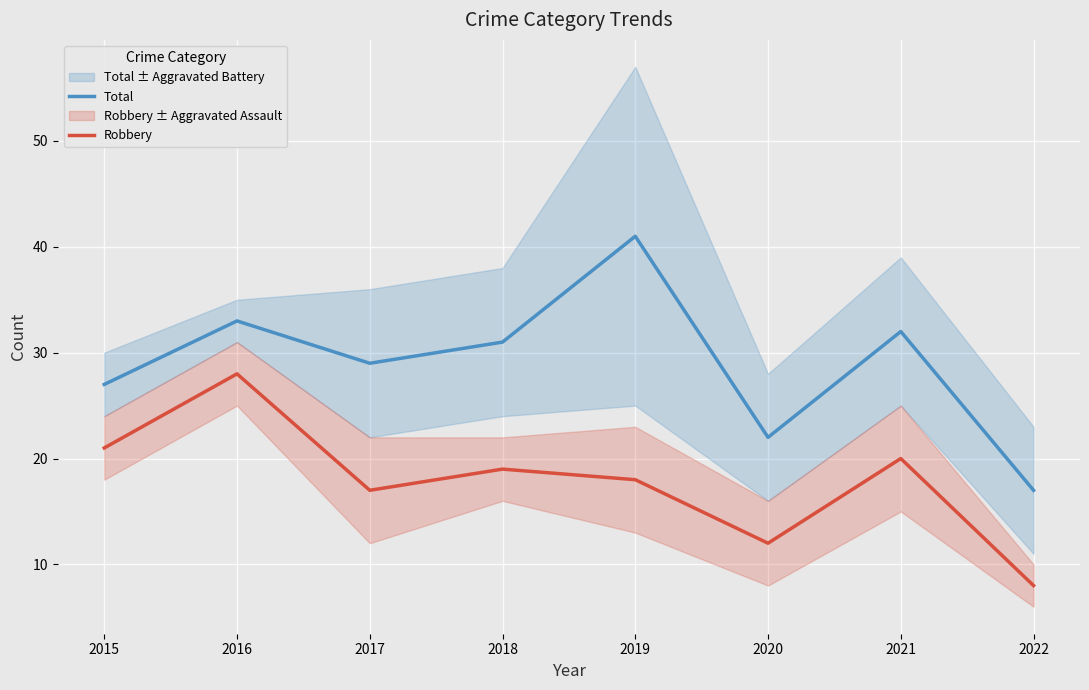

What are all the series names shown in the legend?

Total, Robbery